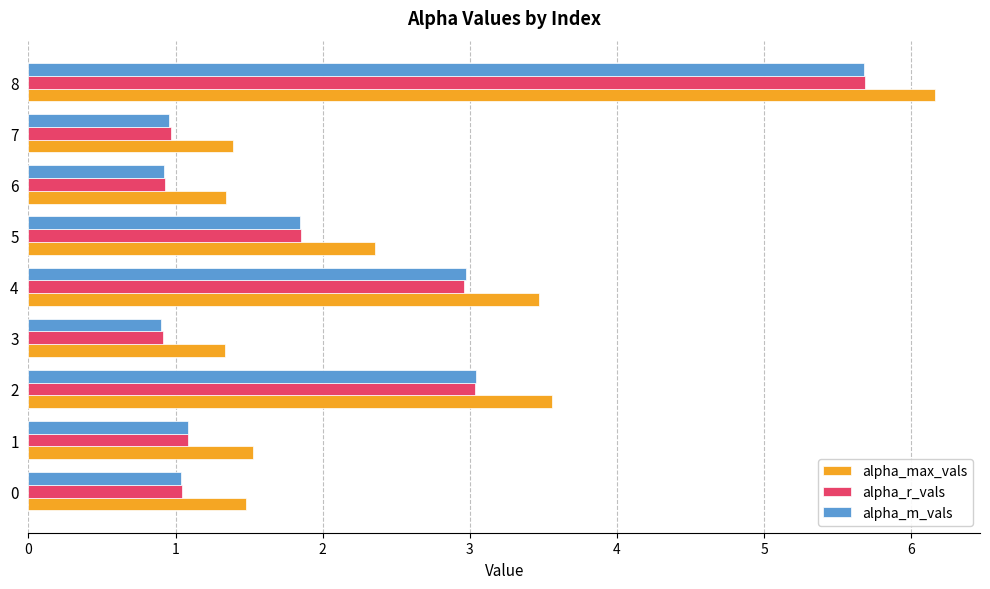

What value does the alpha_m_vals series have at 6?

0.9